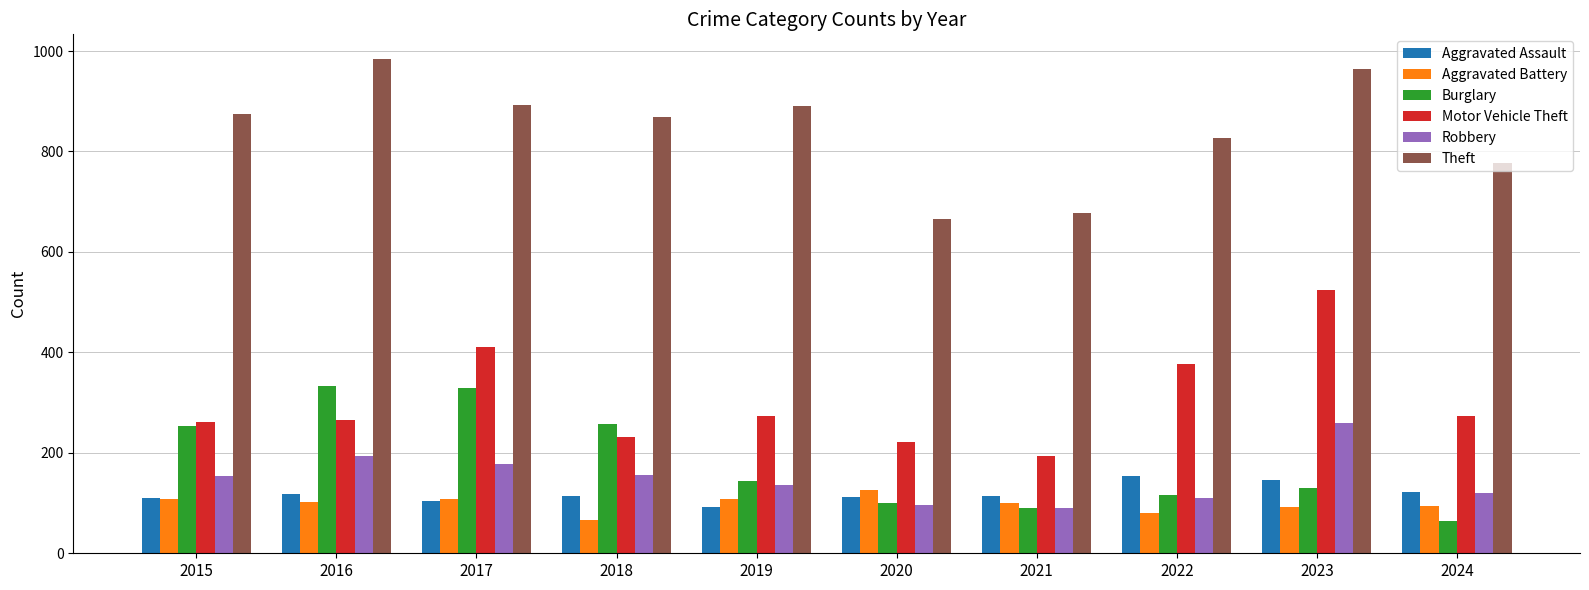

At which label does Motor Vehicle Theft reach its minimum?

2021